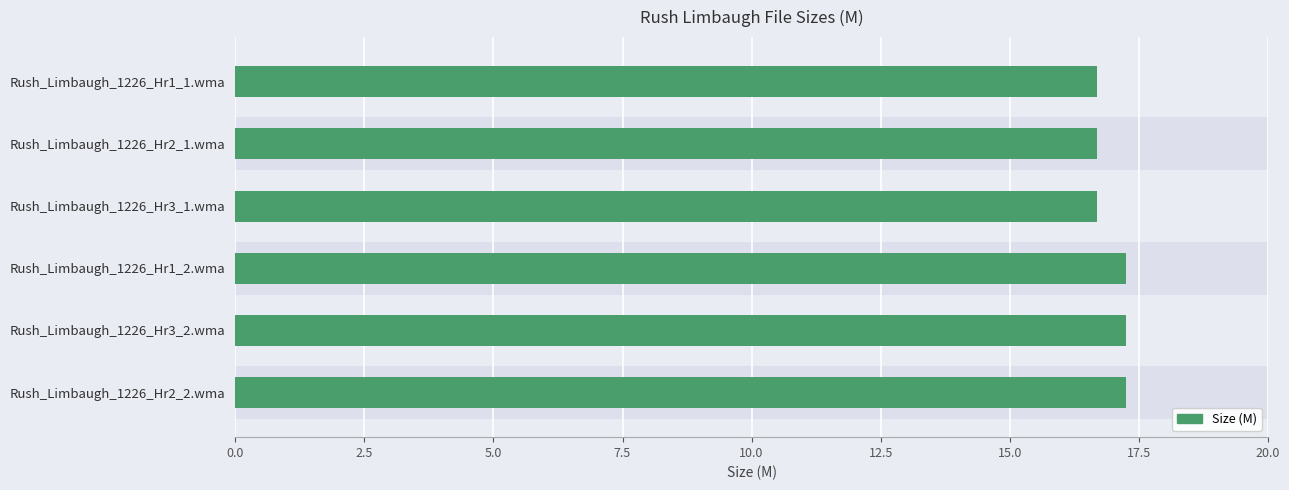

How many data points are above 17?

3